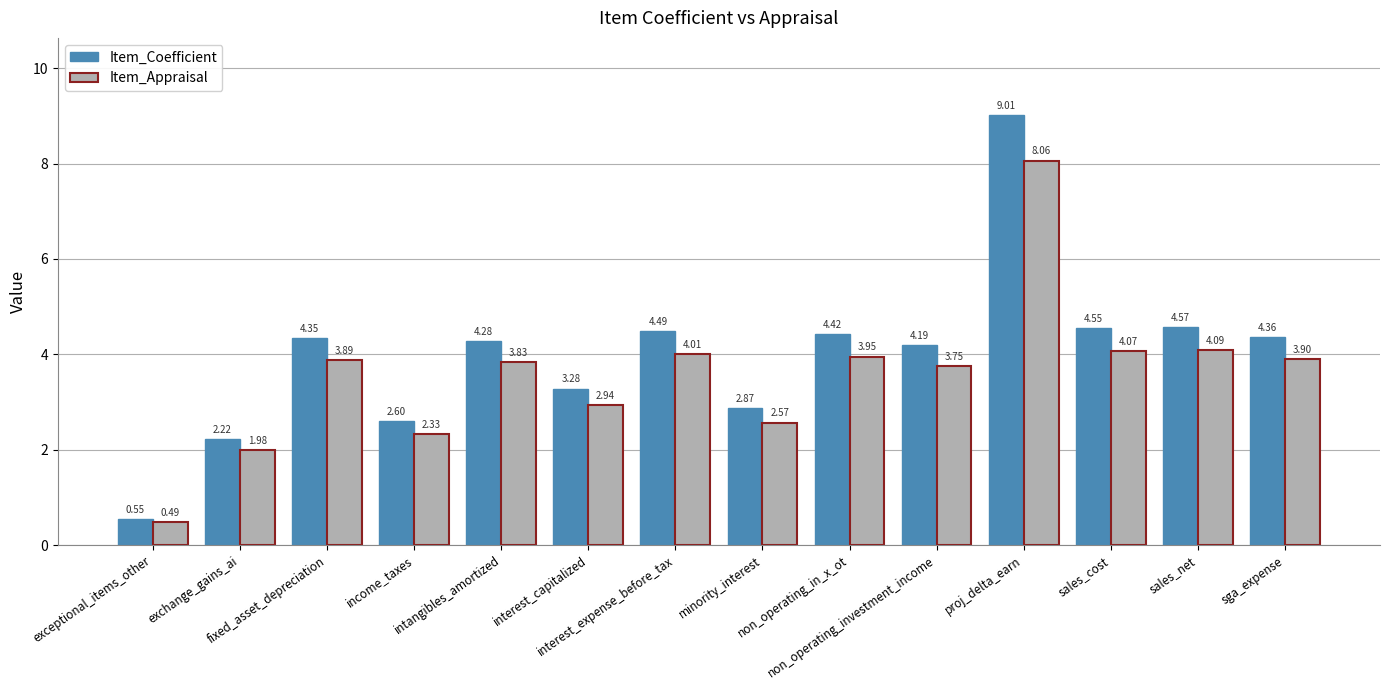

List the series in order of their peak value, highest first.

Item_Coefficient, Item_Appraisal